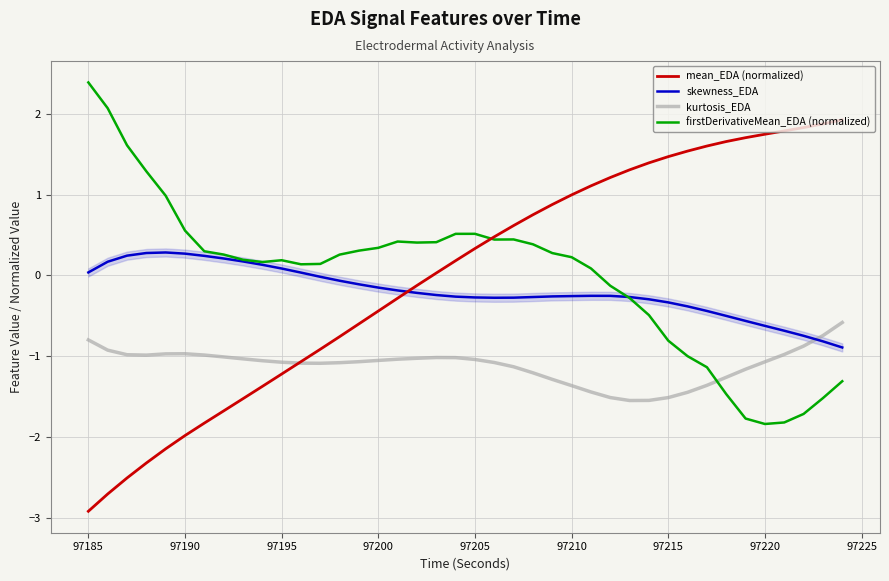

How many times do kurtosis_EDA and firstDerivativeMean_EDA (normalized) cross each other?

1